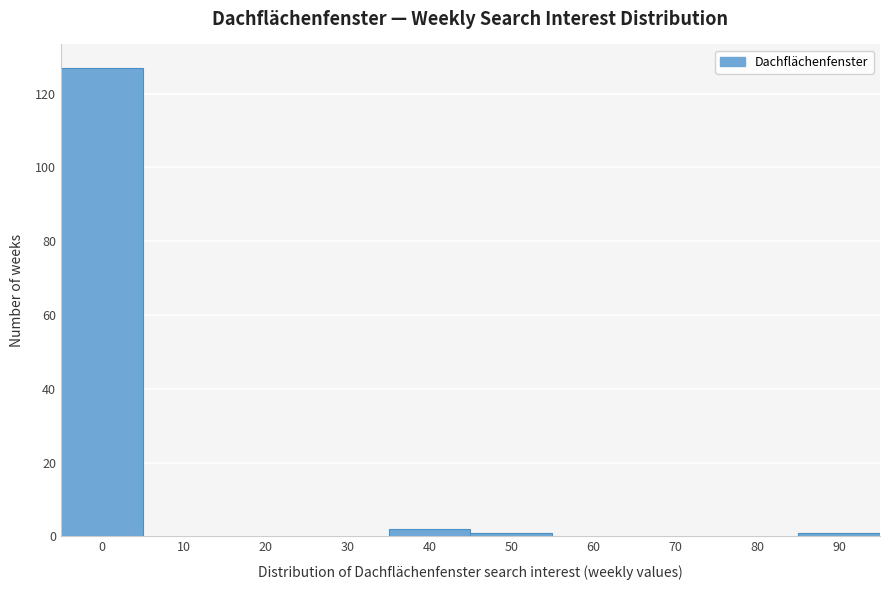

Reading right to left, transcribe all the data shown in this chart.

90=1	80=0	70=0	60=0	50=1	40=2	30=0	20=0	10=0	0=127